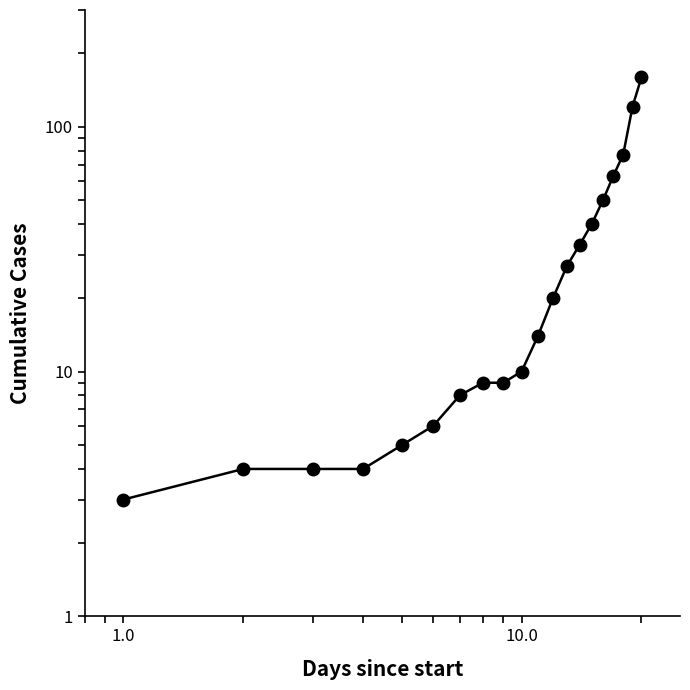

What is the sum of all values?

666